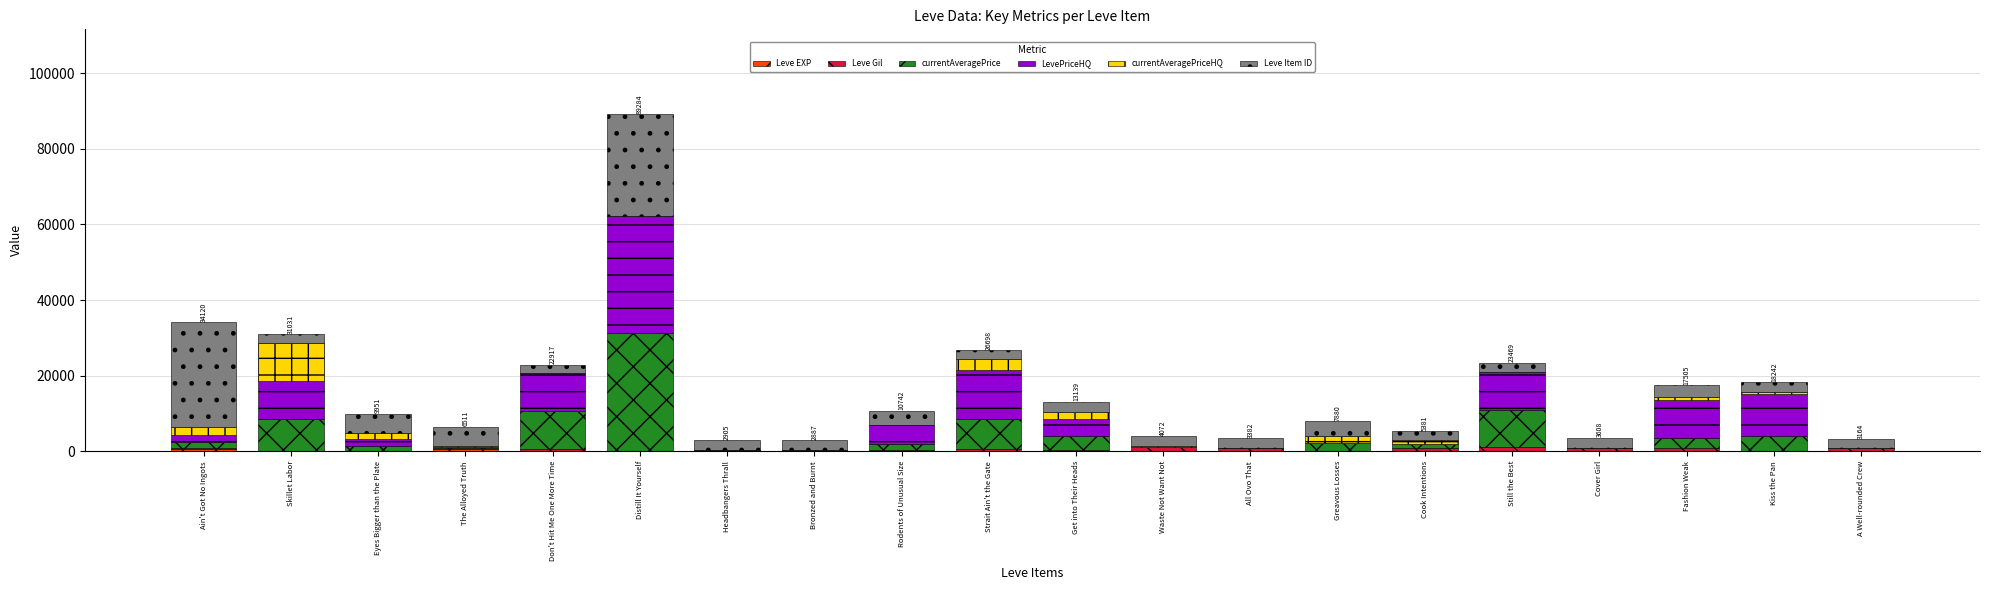

At which category is the sum across all series the highest?

Distill It Yourself